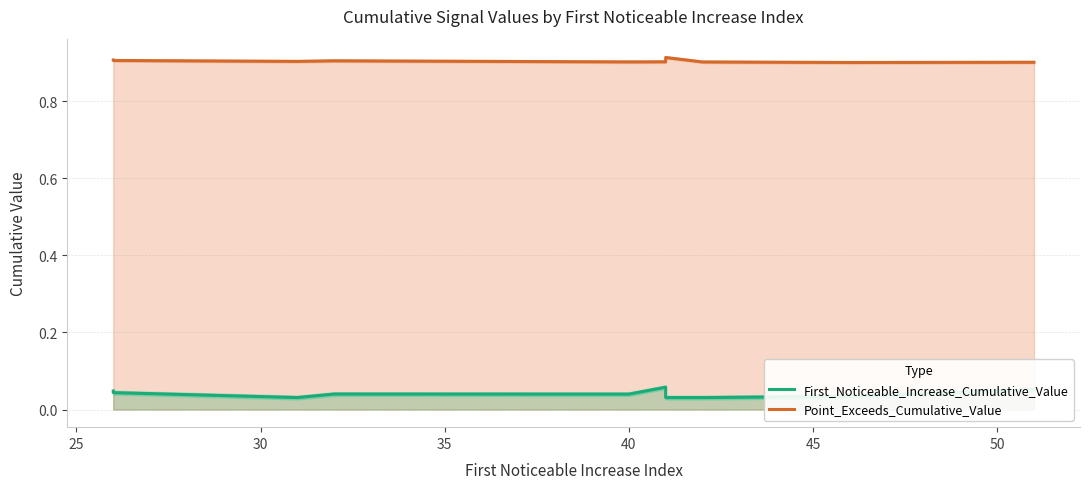

What is the total value across all series at 40?

0.9